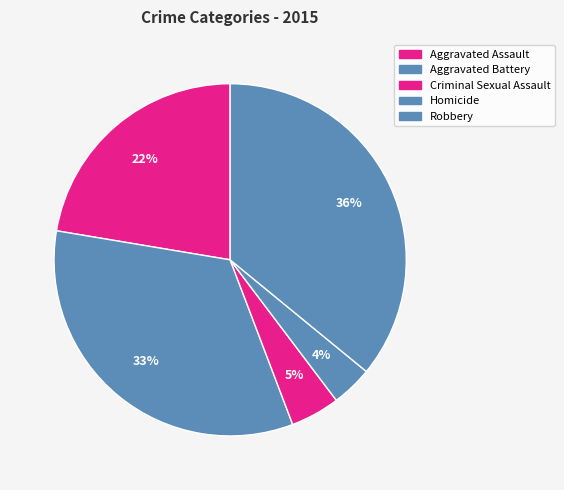

True or false: Criminal Sexual Assault accounts for 5% of the total.

True